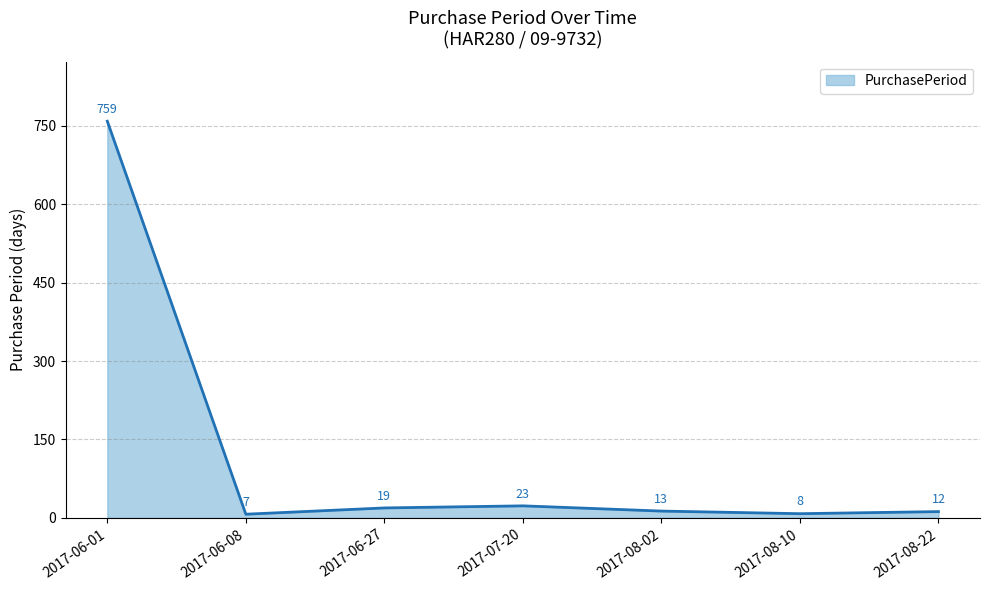

How many values are below 13?

3